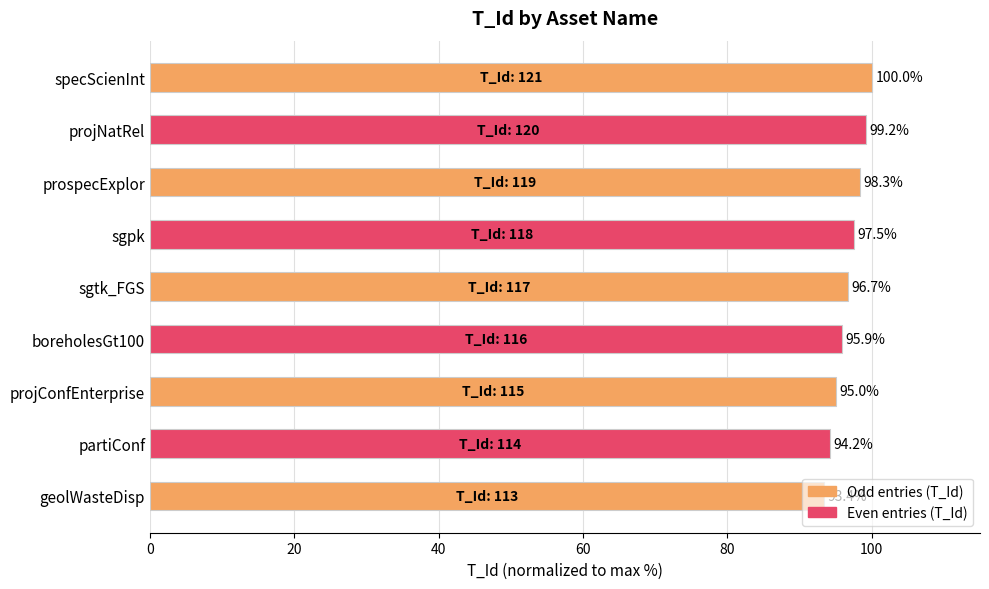

At which label is the value closest to 96?

boreholesGt100